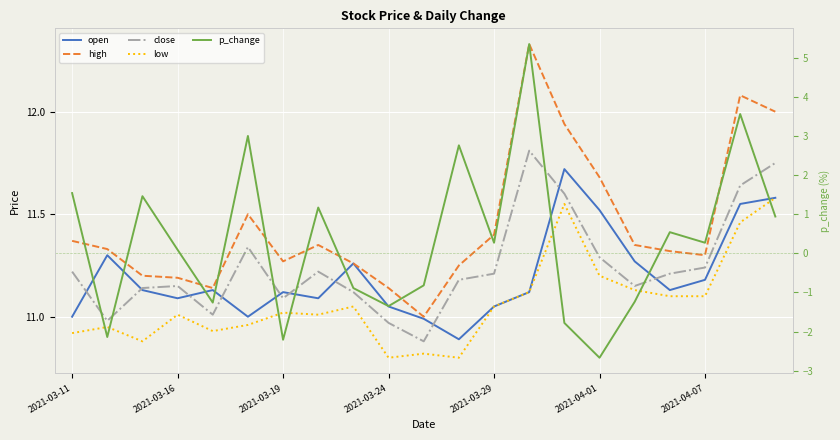

True or false: low and high intersect in this chart.

False